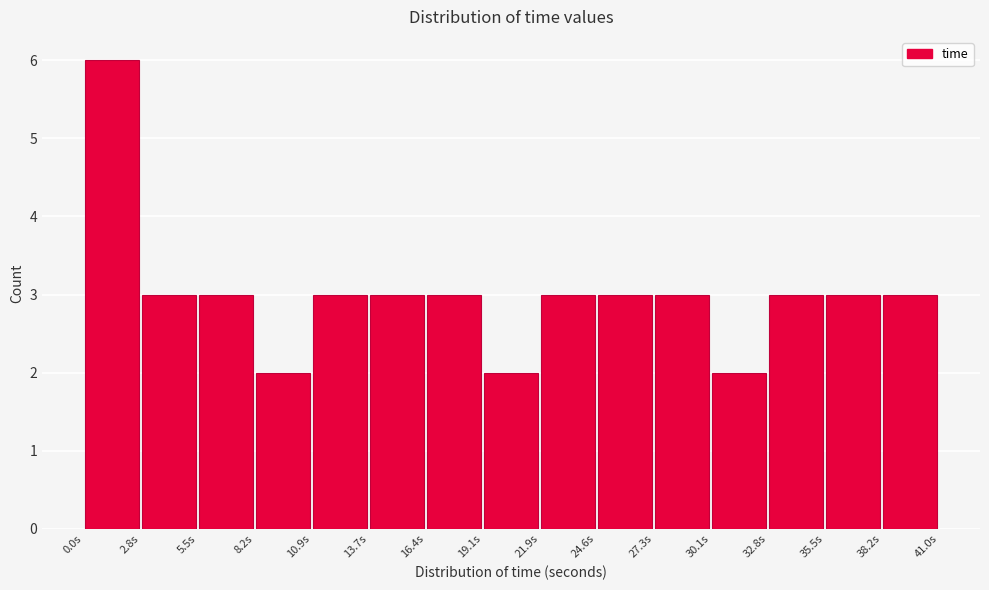

What is the height of the bar covering 22.0 to 24.5 on the x-axis? Neither the bar edges nor the heights are printed on the chart, so give them approximately, as read against the axes.

3